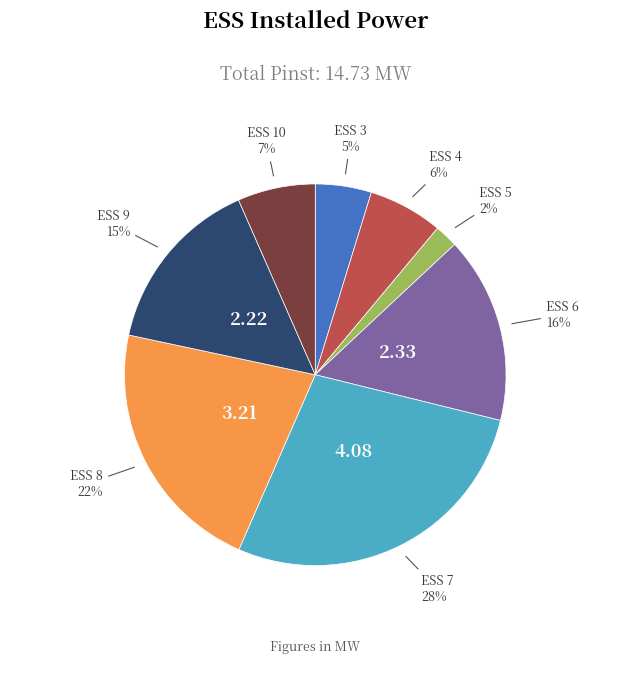

To the nearest percent, what is the difference between the largest and smallest slice percentages?

26%